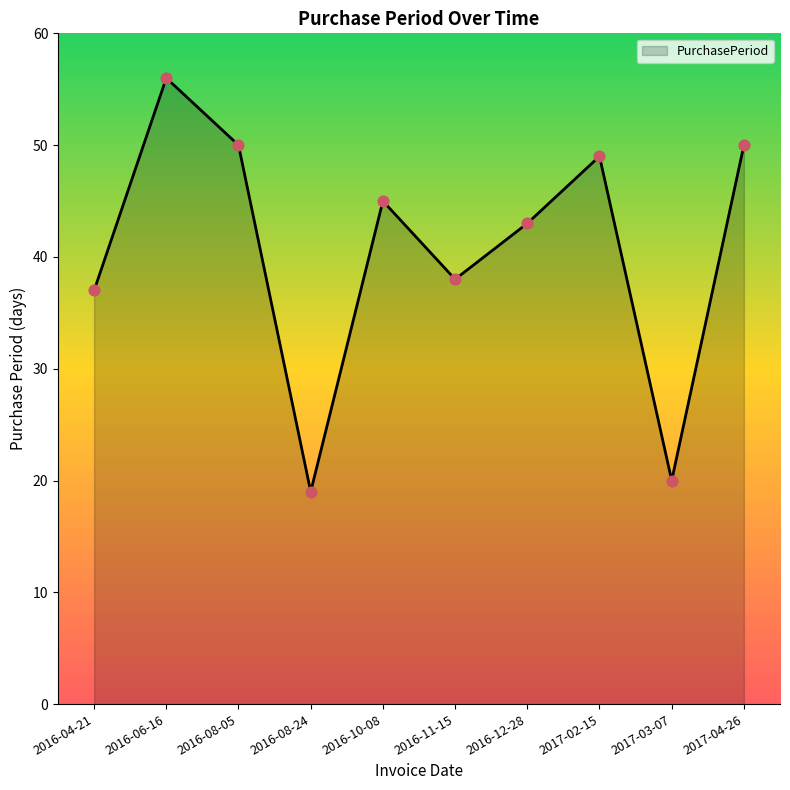

Approximately how many times larger is the value at 2016-11-15 compared to 2016-12-28?

0.9